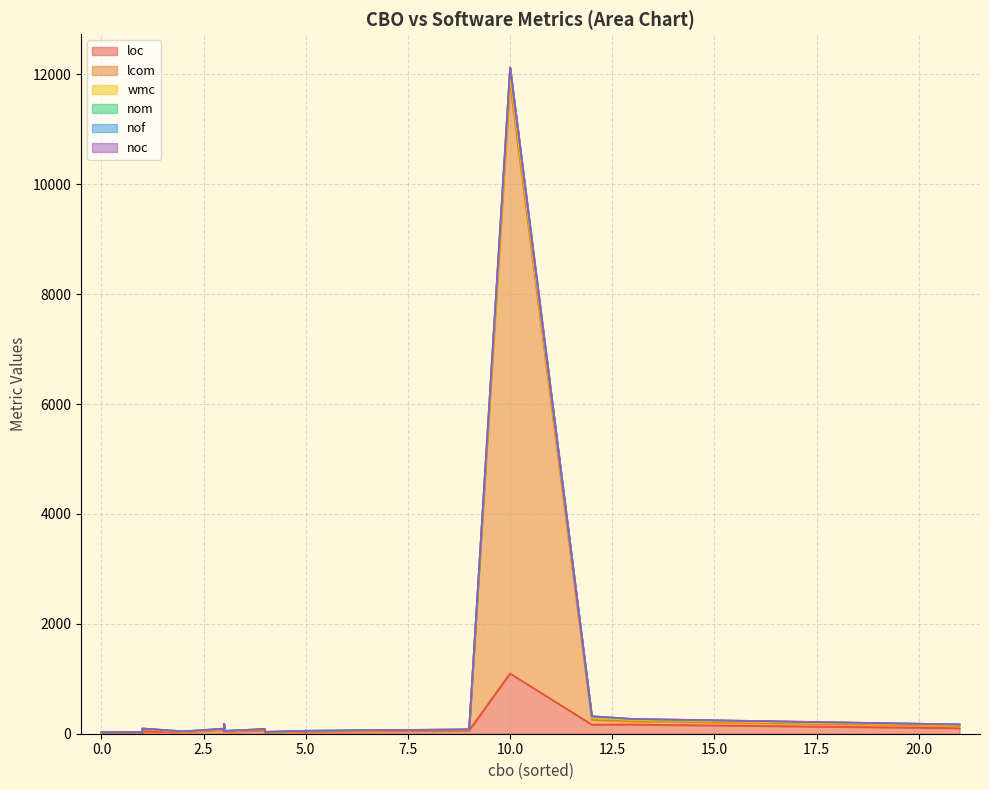

Does the chart display data point markers on the line(s)?

No